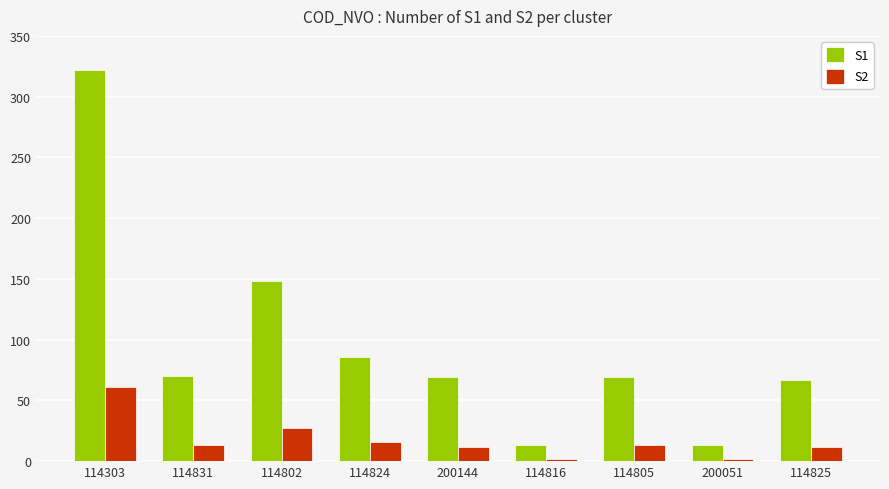

What is the spread (max minus min) of values at 114303?

261